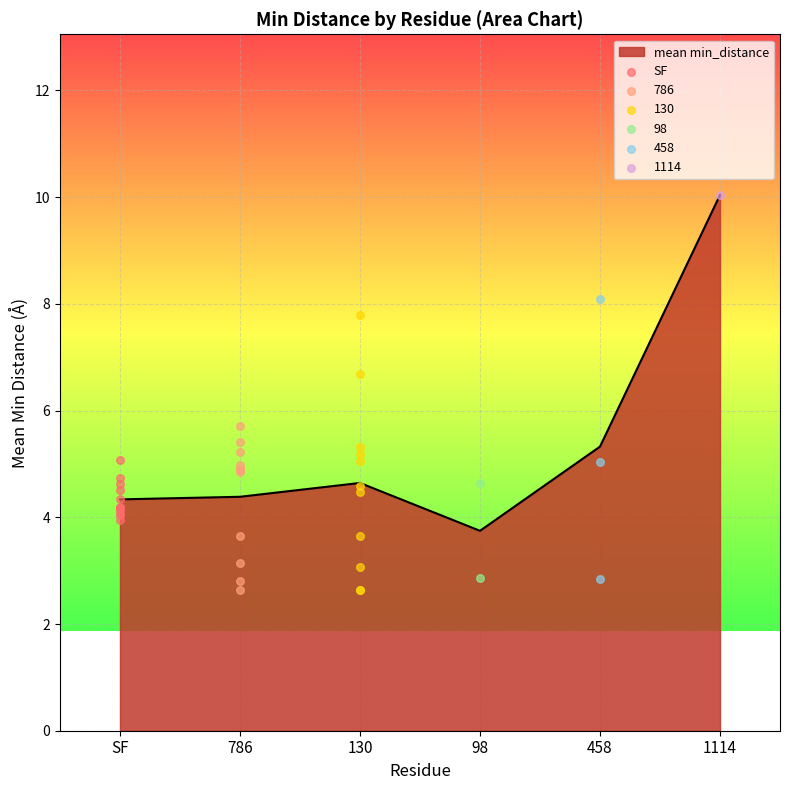

The mean min_distance series shows 1.5 at 98. True or false?

False